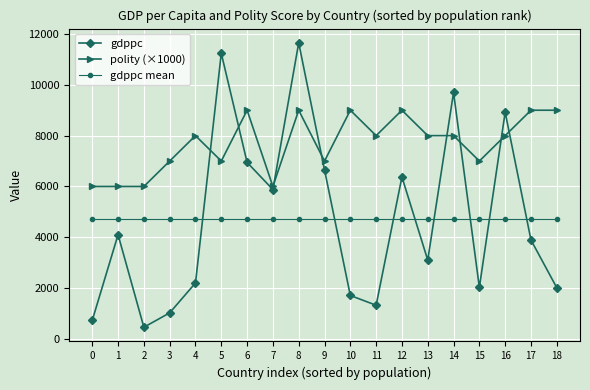

What is the minimum value shown in the chart?

460.8